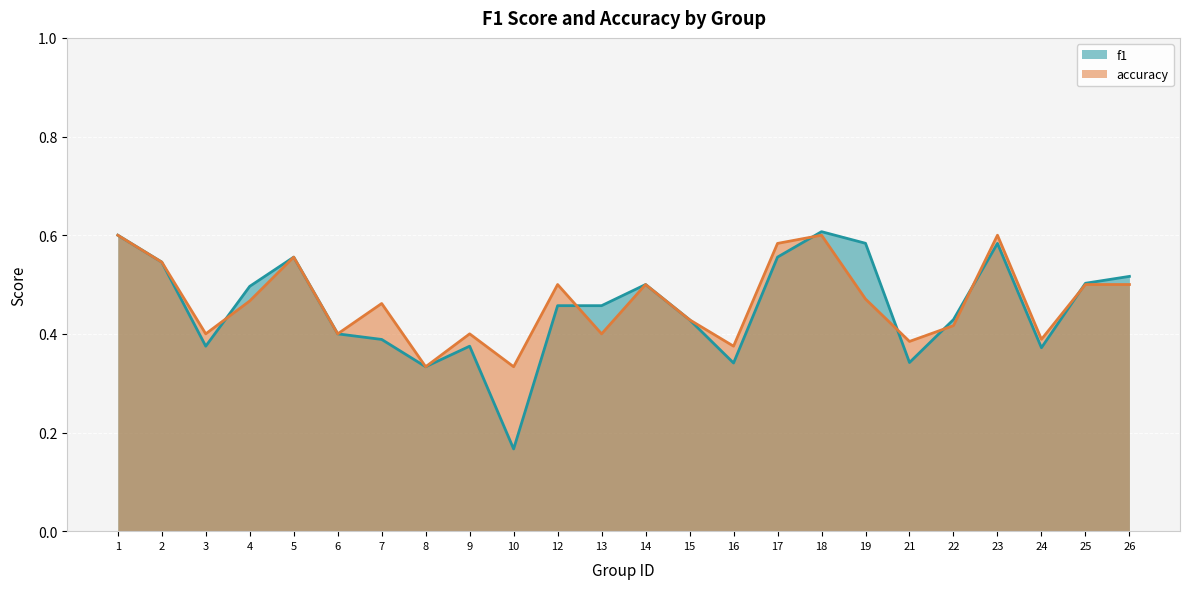

What is the minimum value for accuracy?

0.3